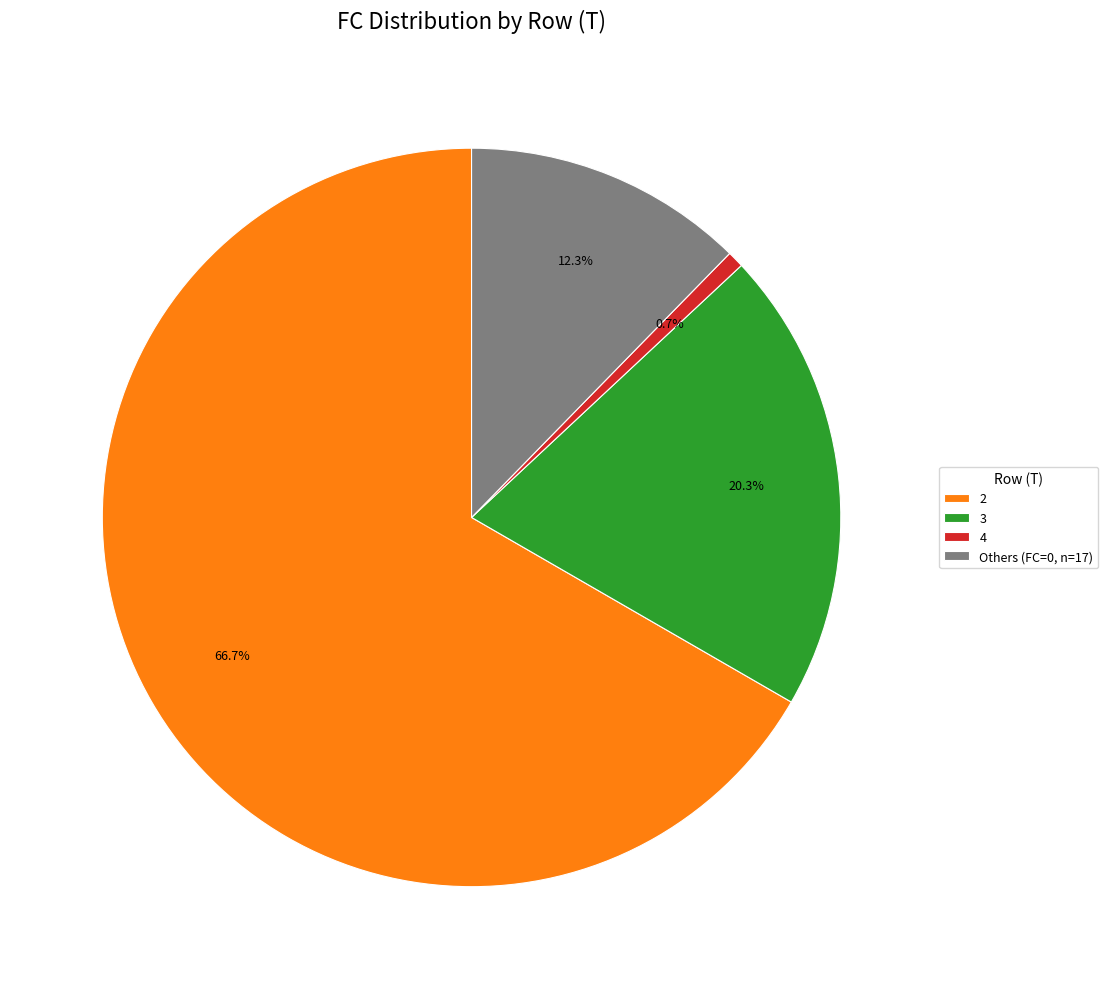

How many segments does this pie chart have?

4